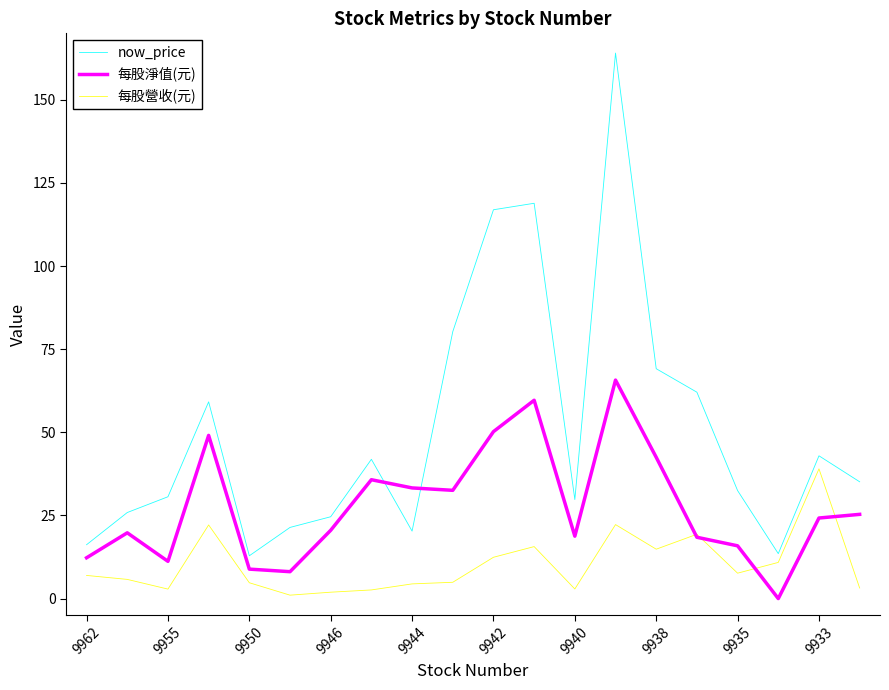

What is the difference between the maximum and minimum values in the 每股營收(元) series?

38.0